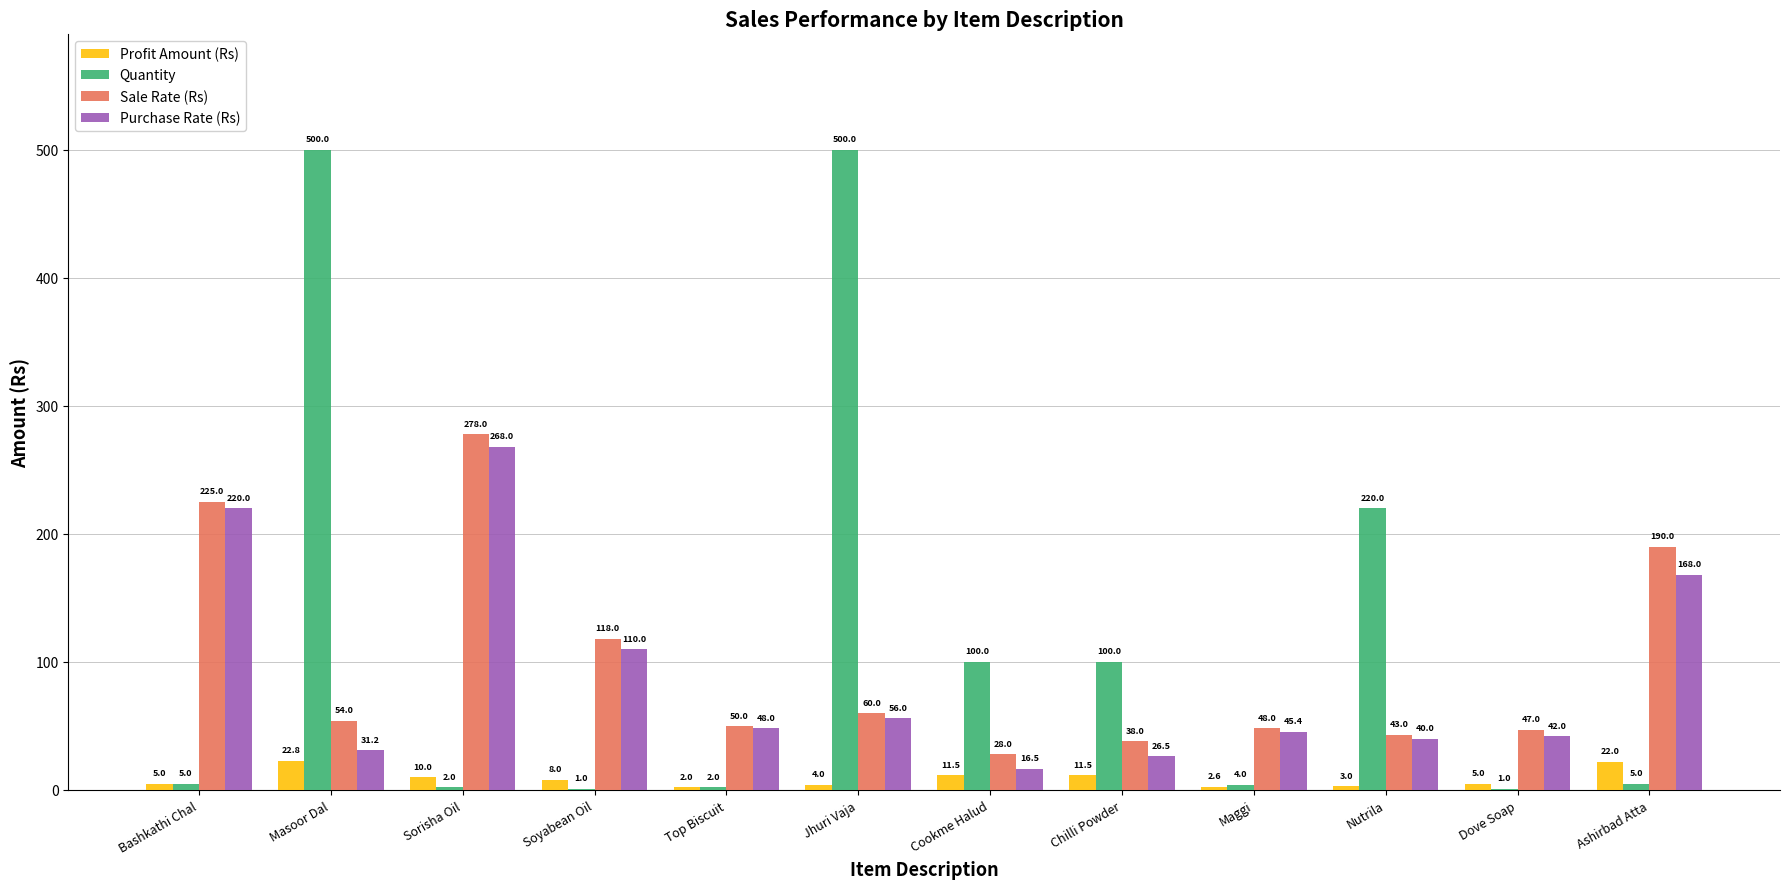

Read the Quantity value at Bashkathi Chal.

5.0